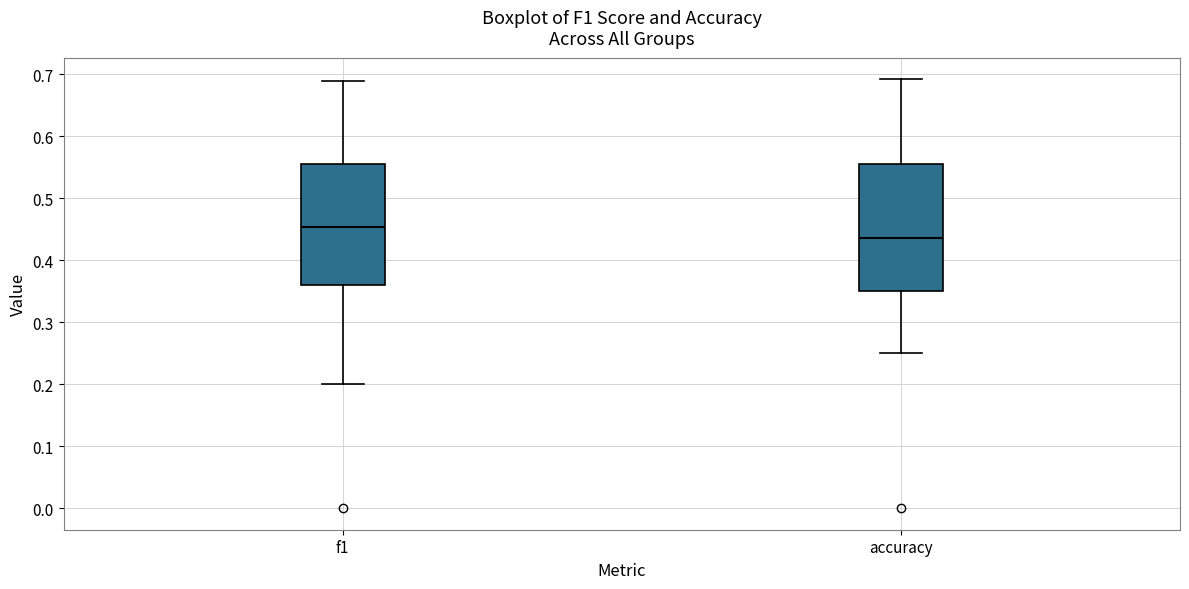

Reading left to right, transcribe this box plot: for each box, give where its median line is, the range the box spans, and where its two whiskers end, as read against the y-axis. The values are not printed on the chart, so give them approximately, as read against the axis.

f1: median 0.45, box 0.36 to 0.56, whiskers 0.20 to 0.69
accuracy: median 0.44, box 0.35 to 0.56, whiskers 0.25 to 0.69